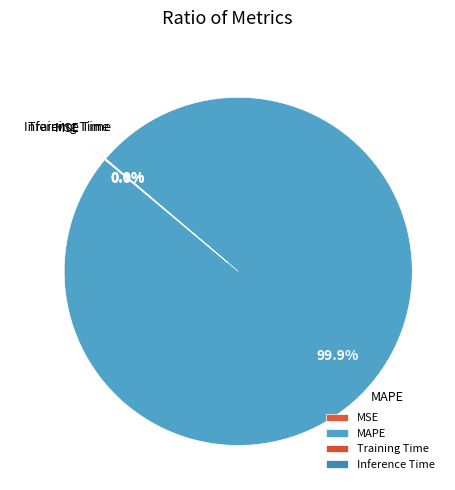

Is there any slice that represents more than half of the pie?

Yes